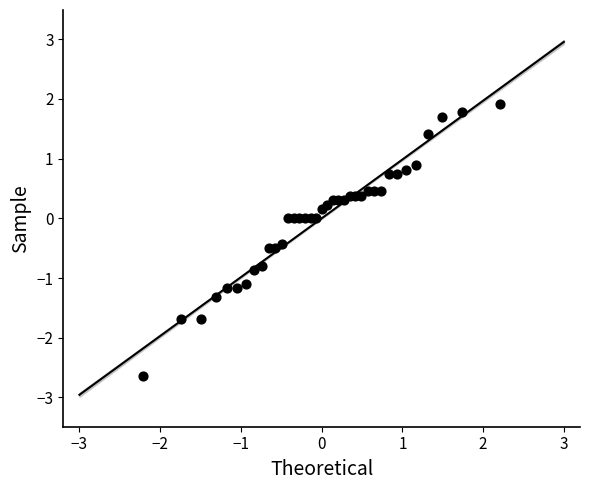

What is the range of Y values (max minus min)?

4.6